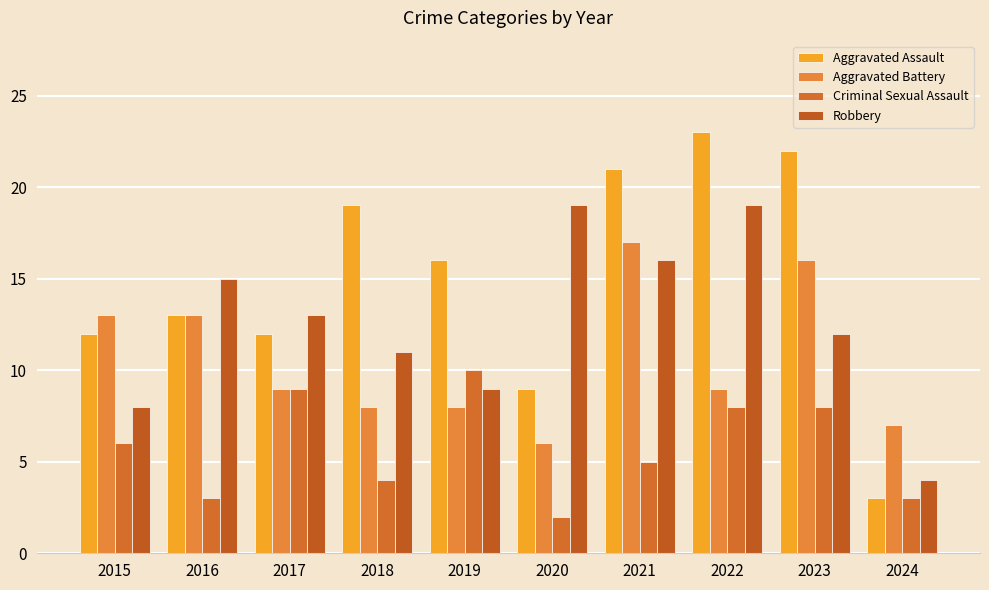

Read the Criminal Sexual Assault value at 2018.

4